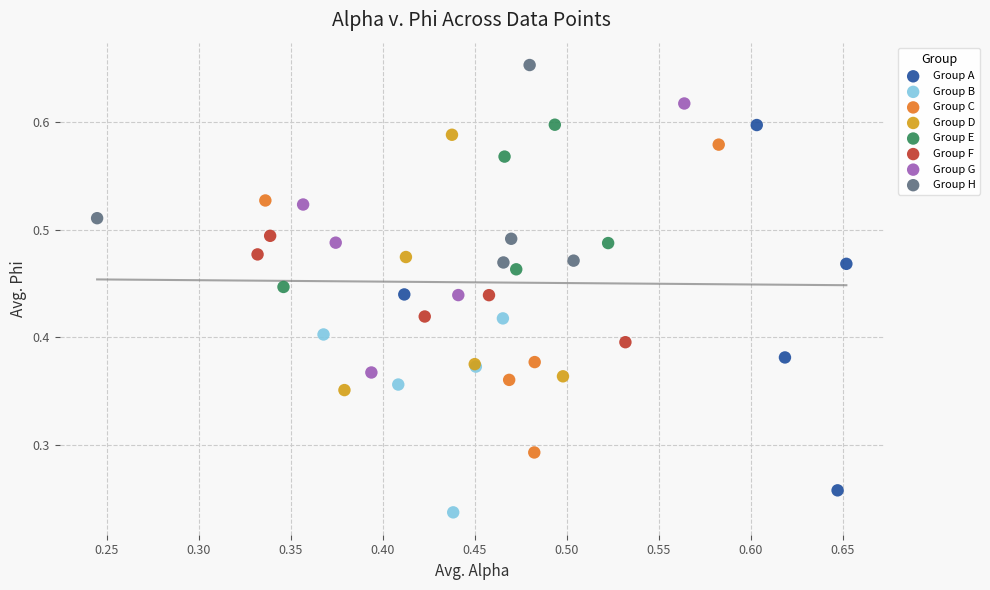

Which series reaches the maximum Y coordinate?

Group H